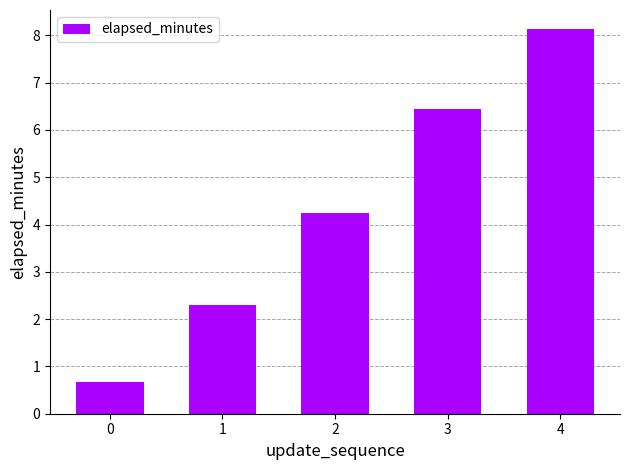

What value does the data have at 1?

2.3